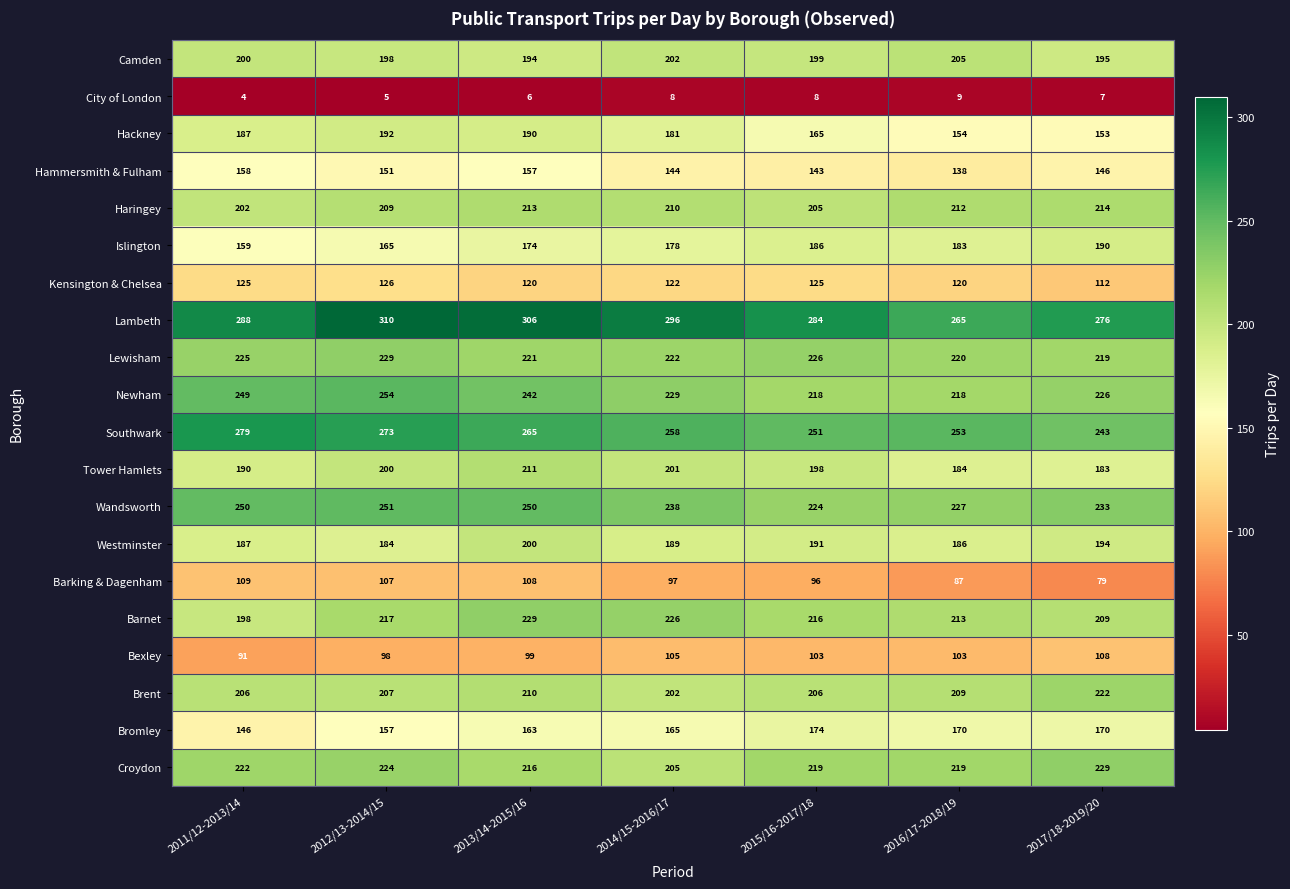

At 2016/17-2018/19, list the series in order from largest to smallest.

Lambeth, Southwark, Wandsworth, Lewisham, Croydon, Newham, Barnet, Haringey, Brent, Camden, Westminster, Tower Hamlets, Islington, Bromley, Hackney, Hammersmith & Fulham, Kensington & Chelsea, Bexley, Barking & Dagenham, City of London